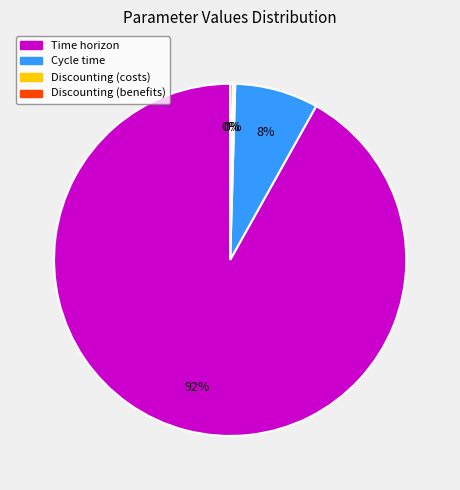

Which category has the biggest portion of the pie?

Time horizon